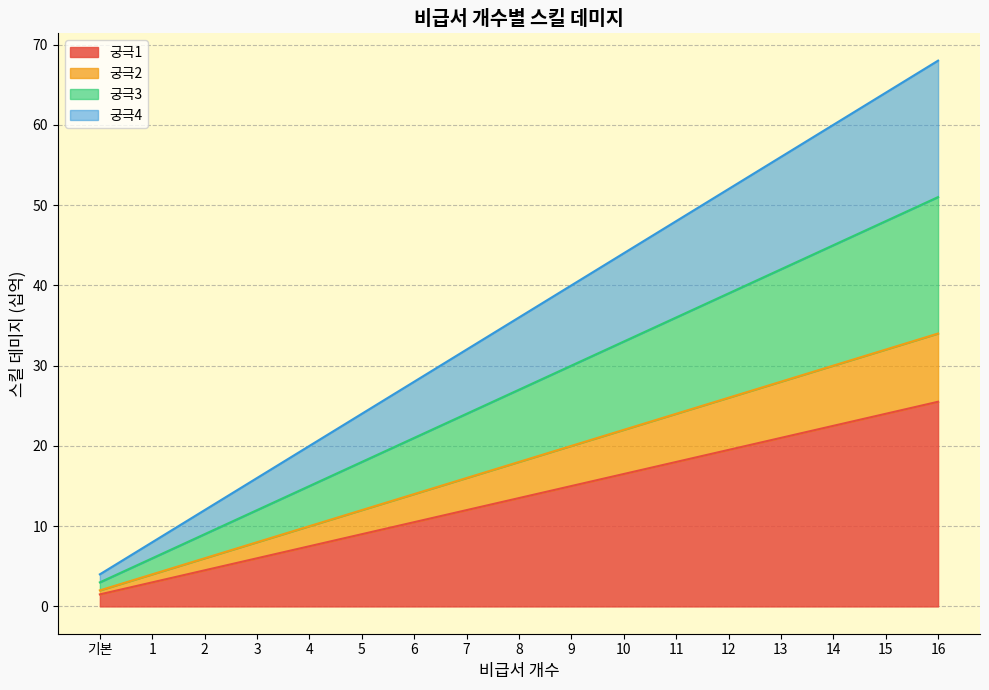

What is the minimum value shown in the chart?

1.5